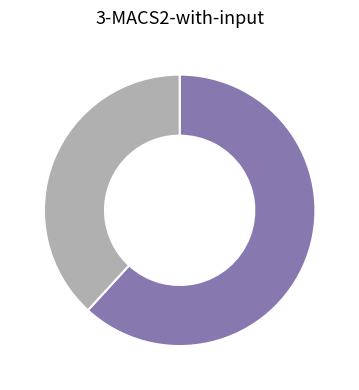

Is there any slice that represents more than half of the pie?

Yes